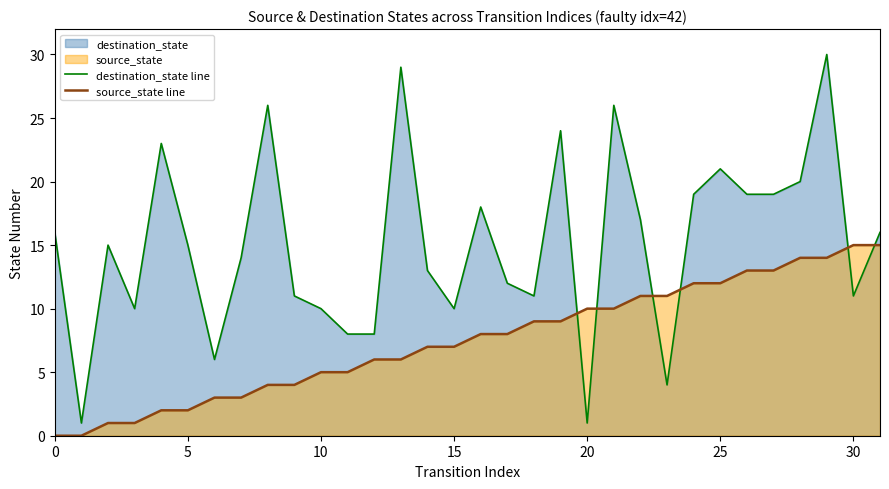

True or false: destination_state line and source_state line cross at least once.

True